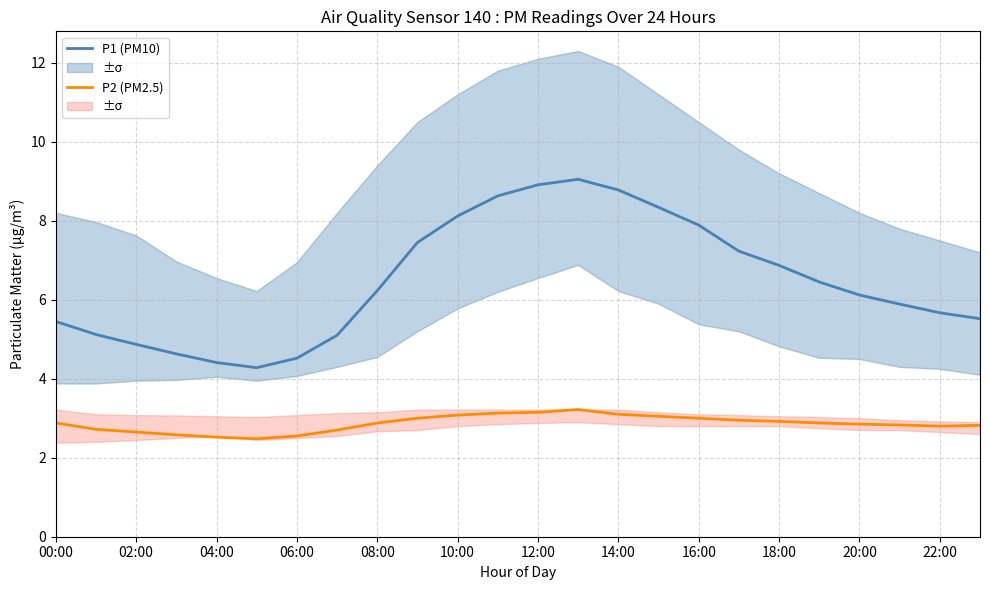

What is the highest value of the P1 (PM10) series?

9.1